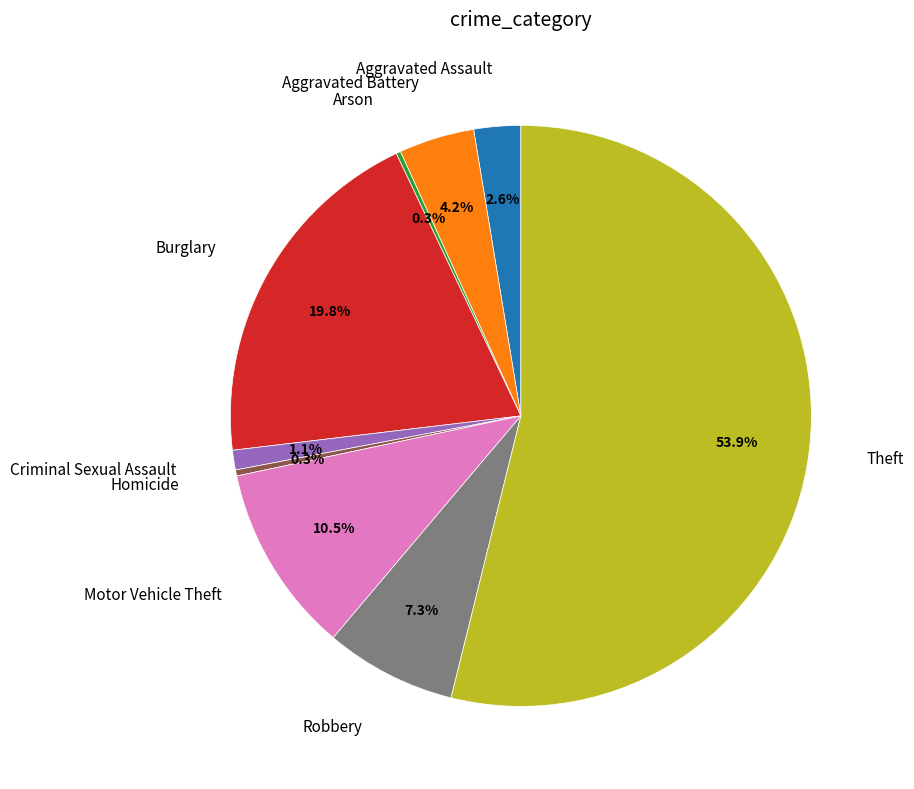

Is there a majority slice in this chart?

Yes